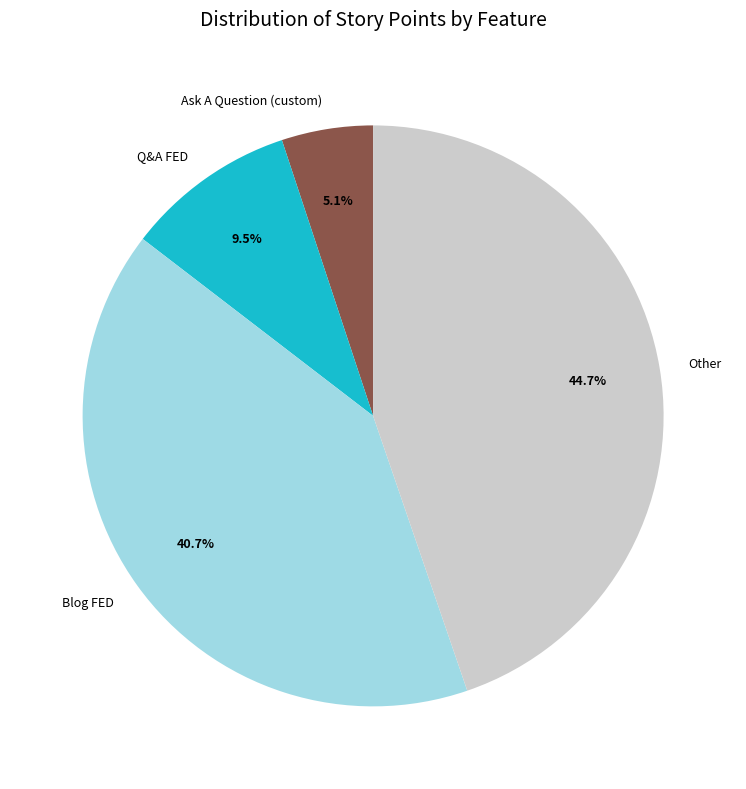

Between Q&A FED and Other, which is larger?

Other